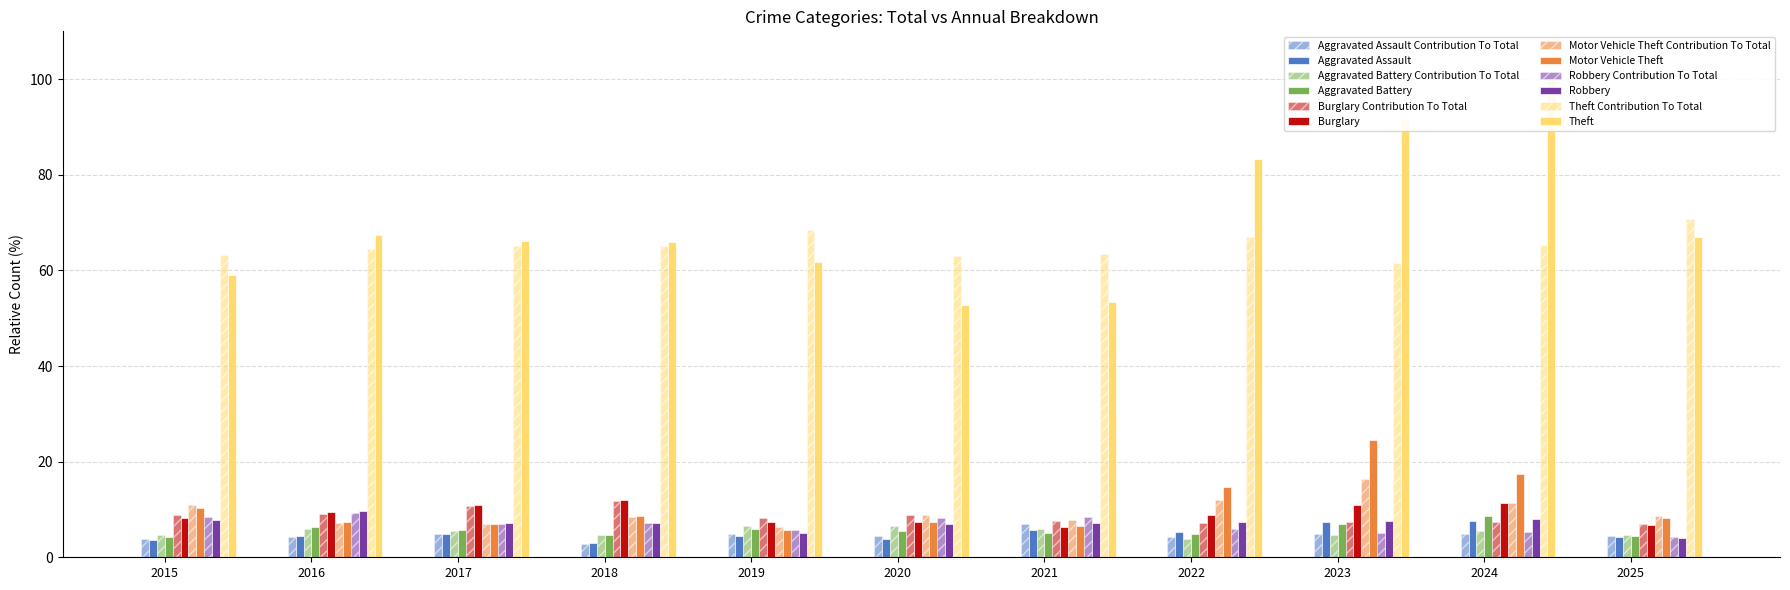

The Robbery series shows 7.6 at 2023. True or false?

True